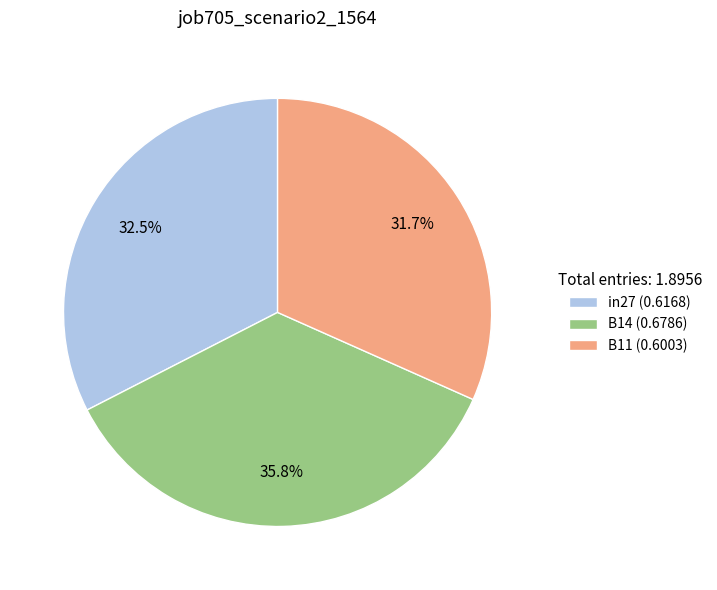

Which has a higher value, B14 (0.6786) or in27 (0.6168)?

B14 (0.6786)